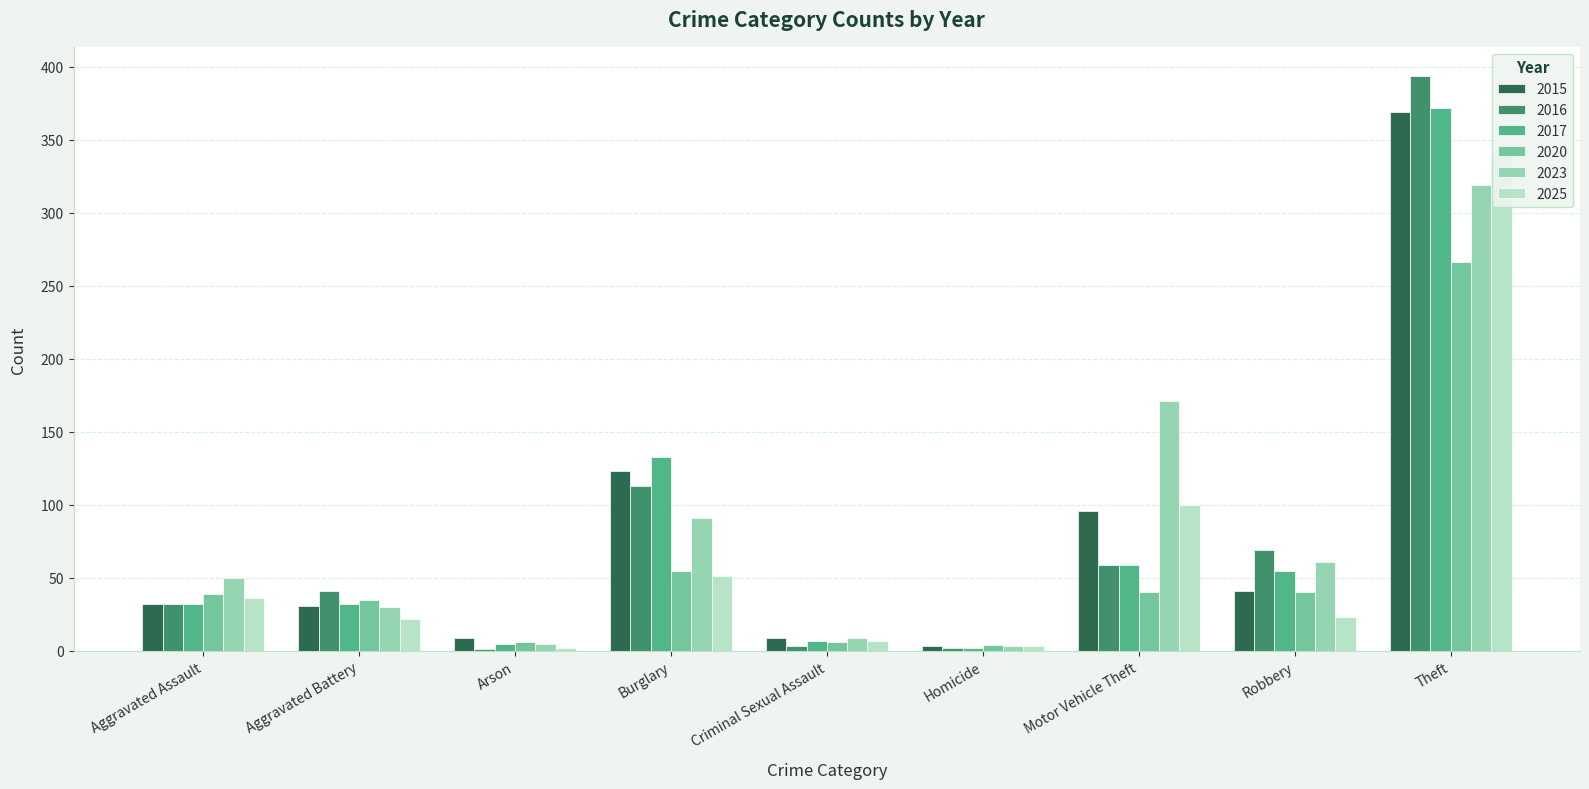

Reading left to right, list all the values displayed in this chart.

2015: 32	31	9	123	9	3	96	41	369
2016: 32	41	1	113	3	2	59	69	394
2017: 32	32	5	133	7	2	59	55	372
2020: 39	35	6	55	6	4	40	40	266
2023: 50	30	5	91	9	3	171	61	319
2025: 36	22	2	51	7	3	100	23	341